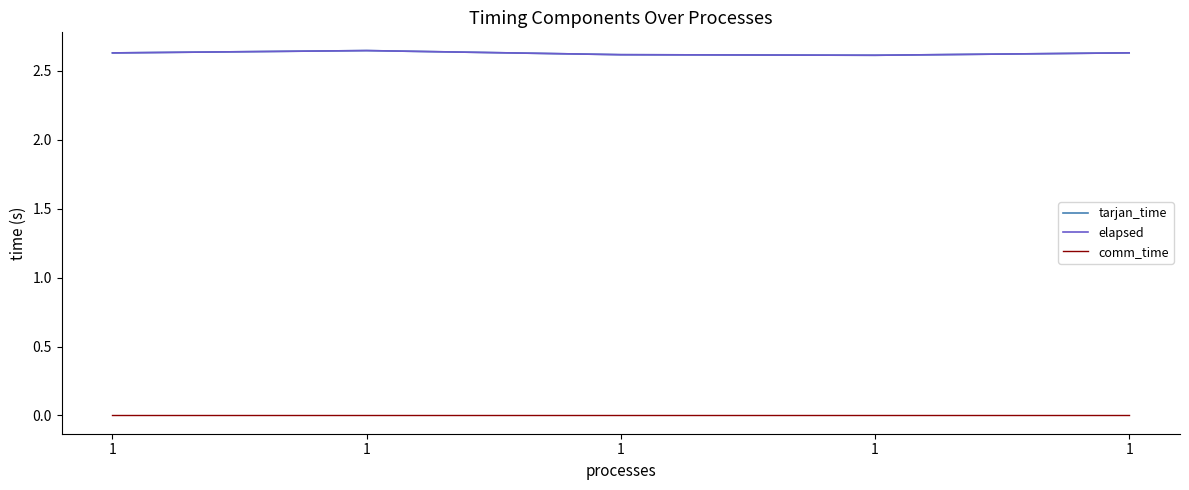

Is it true that tarjan_time equals 0.9 at 1?

False